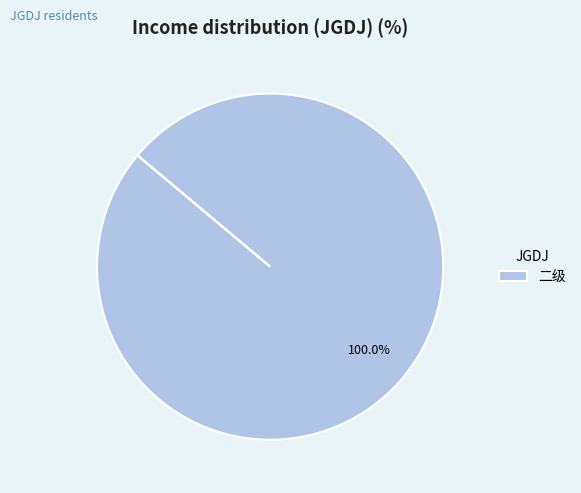

Count the number of slices in the pie.

1